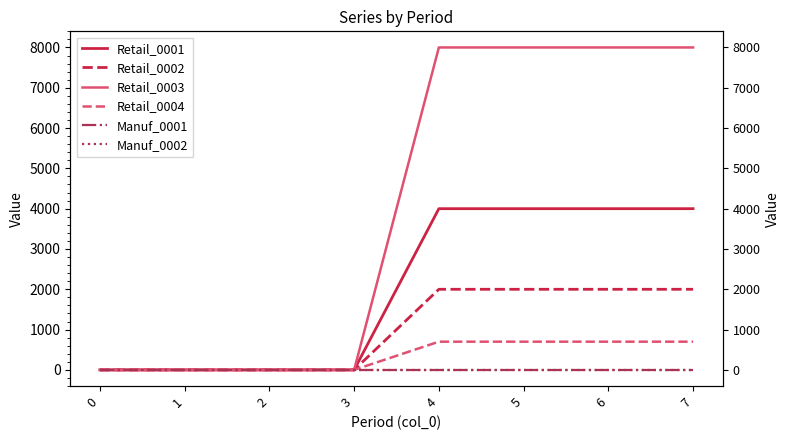

Reading left to right, transcribe all the data shown in this chart.

Retail_0001: 0=0	1=0	2=0	3=0	4=4000	5=4000	6=4000	7=4000
Retail_0002: 0=0	1=0	2=0	3=0	4=2000	5=2000	6=2000	7=2000
Retail_0003: 0=0	1=0	2=0	3=0	4=8000	5=8000	6=8000	7=8000
Retail_0004: 0=0	1=0	2=0	3=0	4=700	5=700	6=700	7=700
Manuf_0001: 0=0	1=0	2=0	3=0	4=0	5=0	6=0	7=0
Manuf_0002: 0=0	1=0	2=0	3=0	4=0	5=0	6=0	7=0